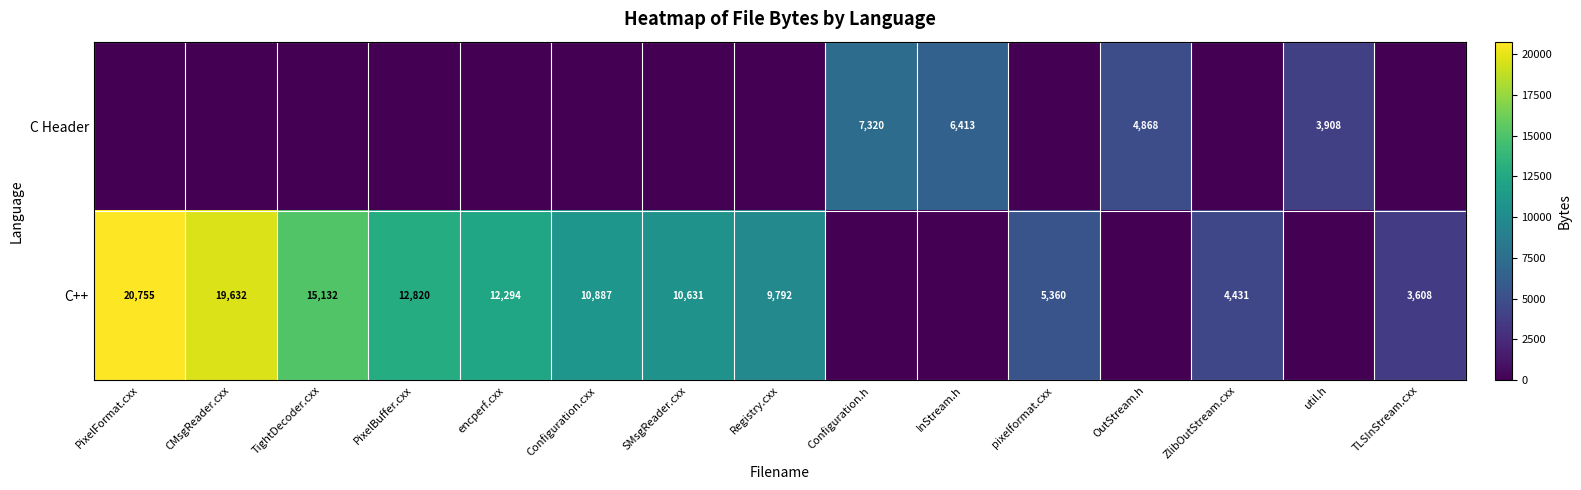

The value of C Header at InStream.h is 6413. True or false?

True